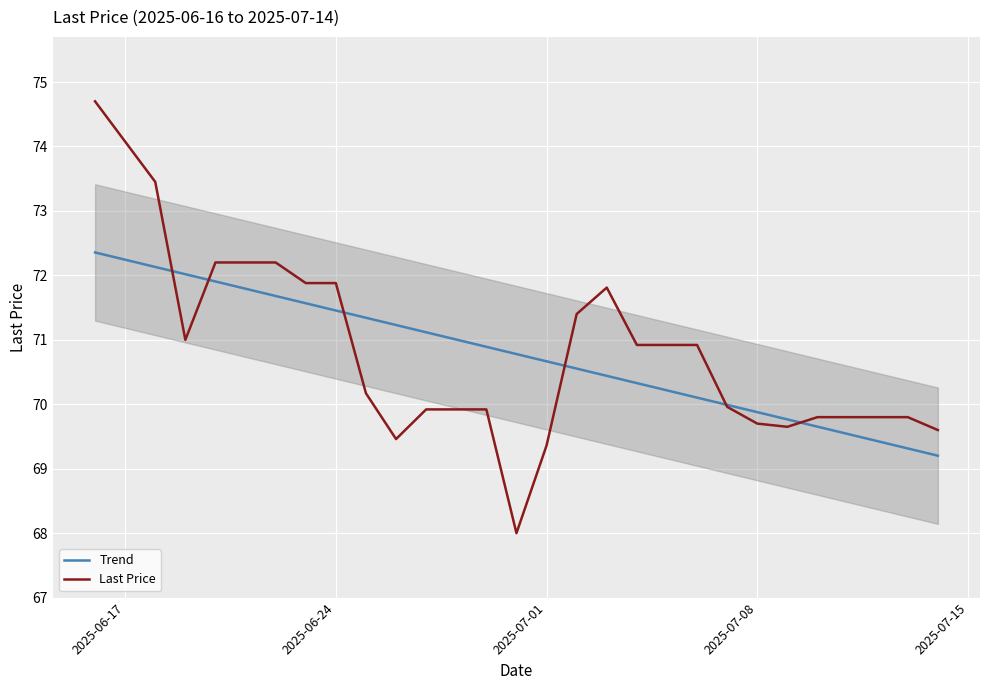

What is the lowest value of the Last Price series?

68.0